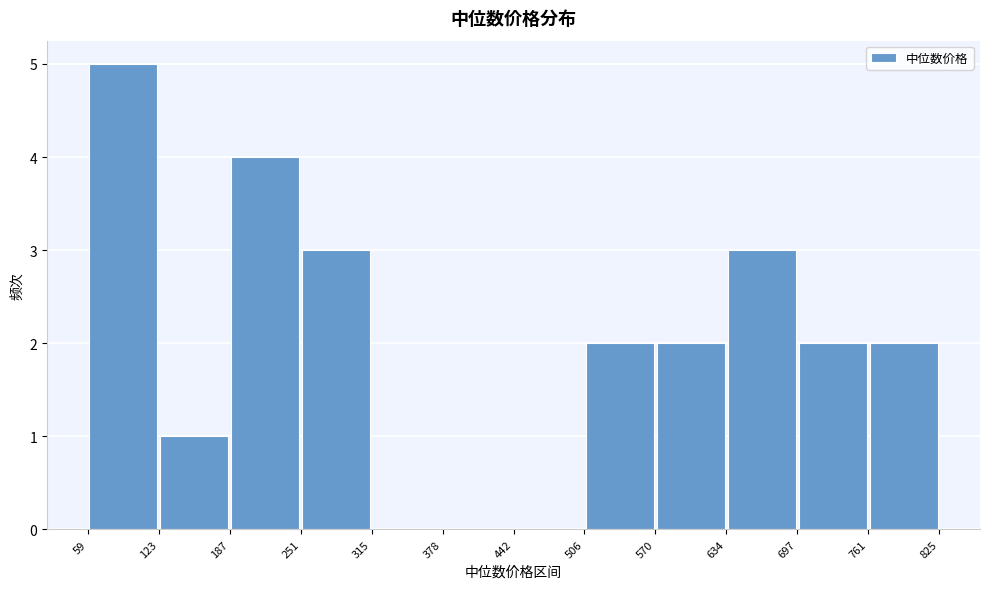

Reading left to right, list every bar in this chart as the range it spans on the x-axis followed by its height. The values are not printed on the chart, so give them approximately, as read against the axis.

59 to 123: 5
123 to 187: 1
187 to 251: 4
251 to 315: 3
315 to 378: 0
378 to 442: 0
442 to 506: 0
506 to 570: 2
570 to 634: 2
634 to 697: 3
697 to 761: 2
761 to 825: 2